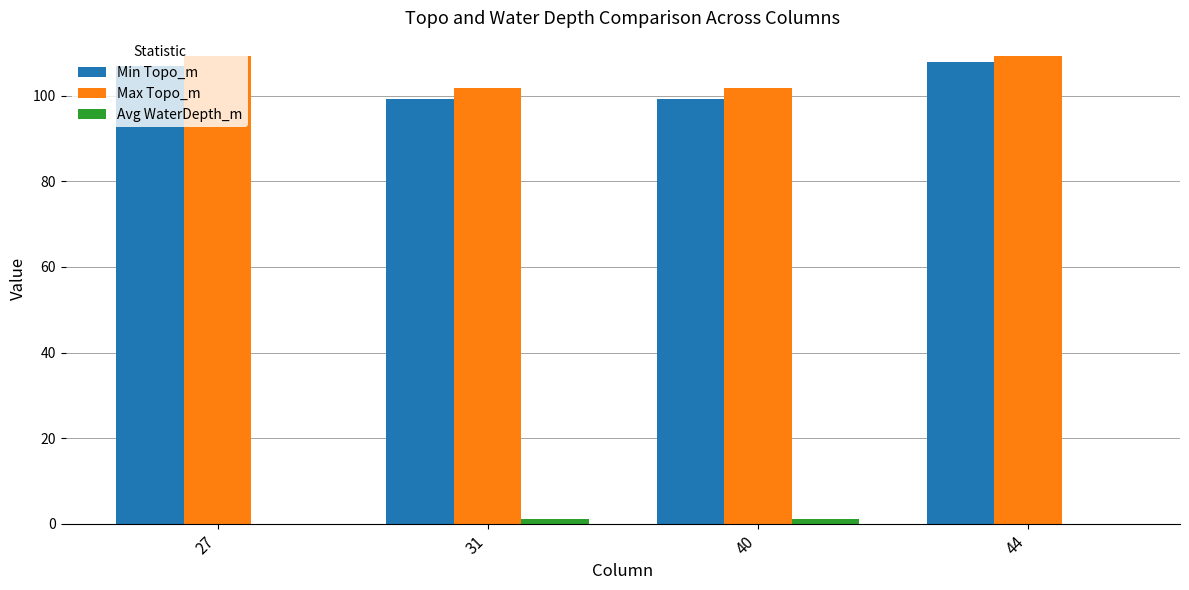

Count the number of data series in this chart.

3